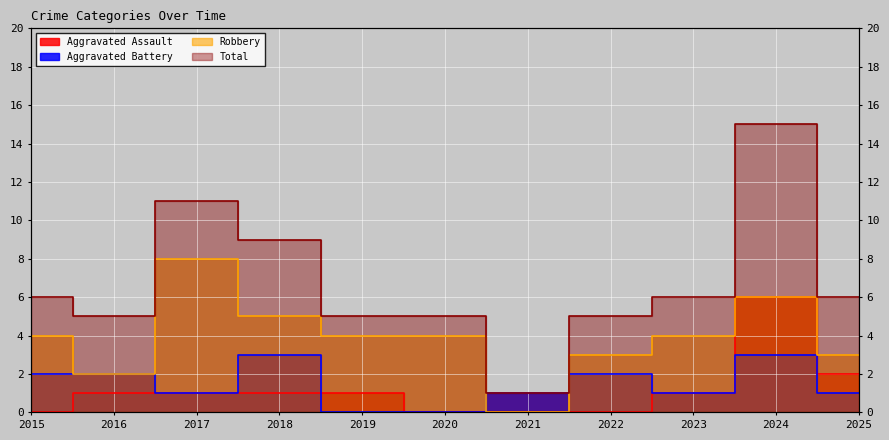

The Aggravated Assault series shows 8 at 2024. True or false?

False